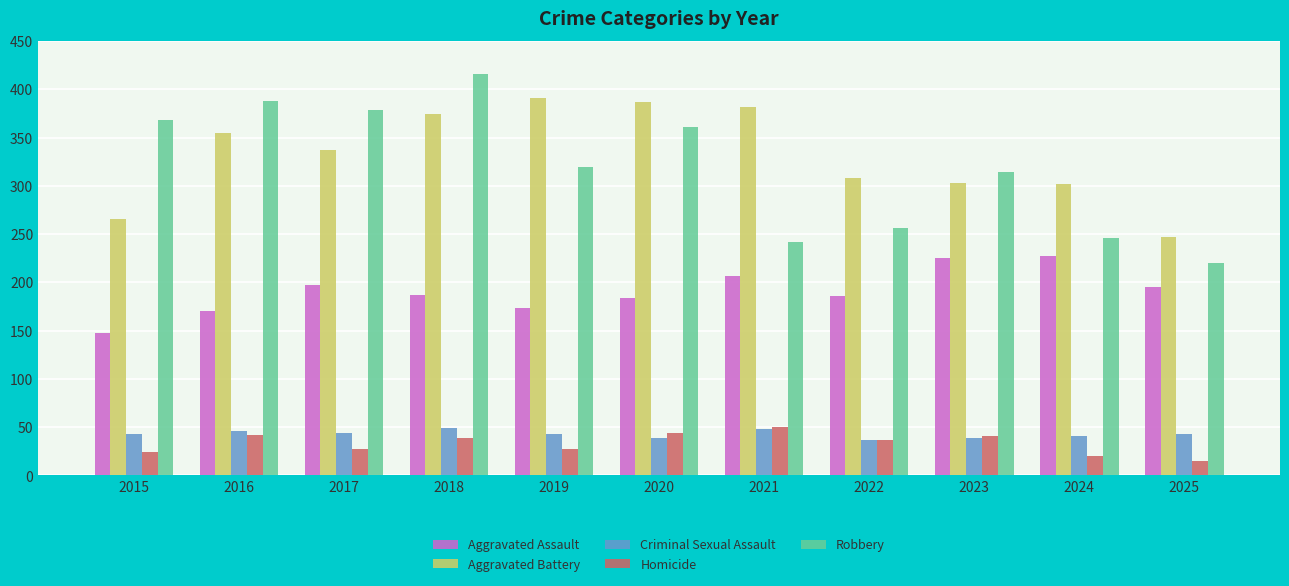

True or false: Criminal Sexual Assault has a value of 78 at 2016.

False